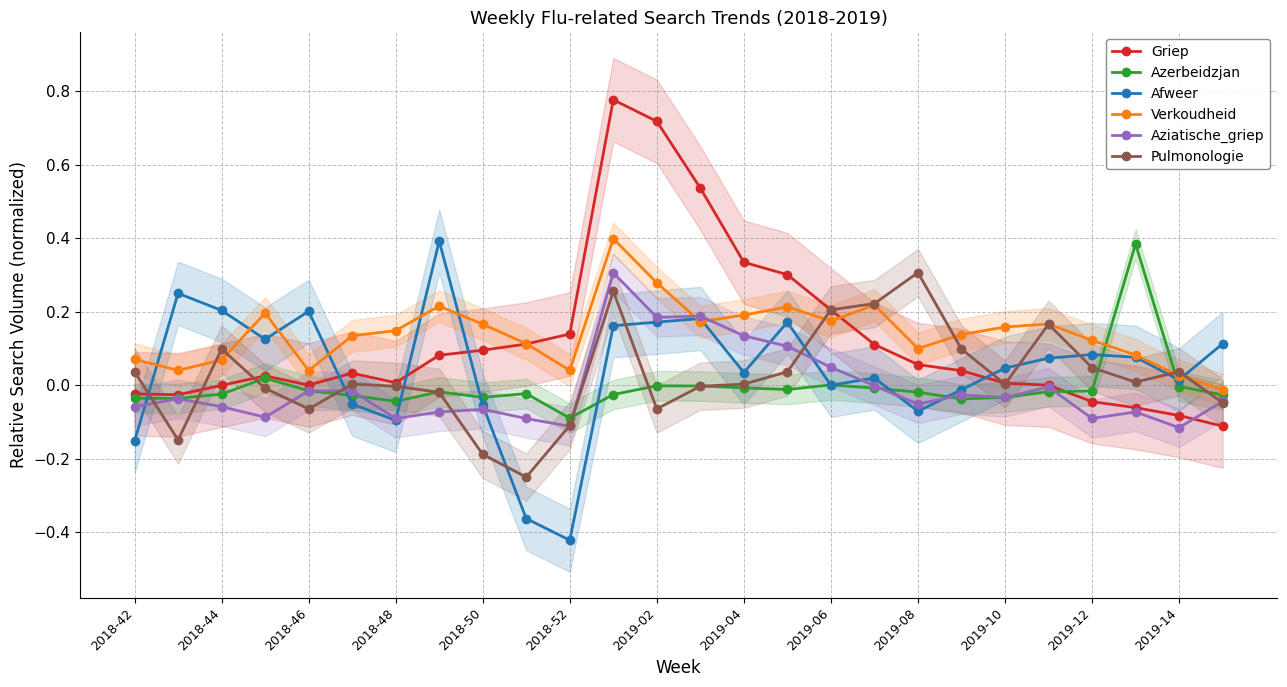

Does the chart have visible grid lines?

Yes